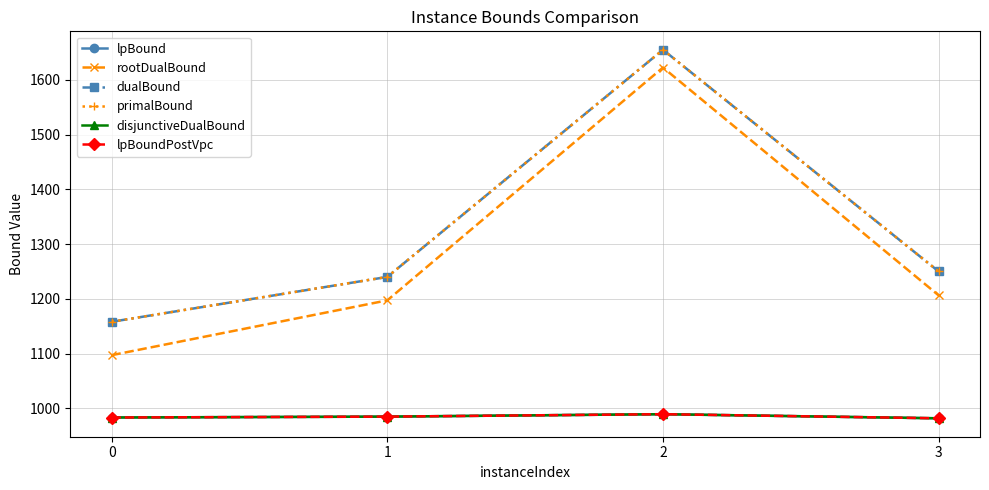

At which category does dualBound reach its first local peak?

2